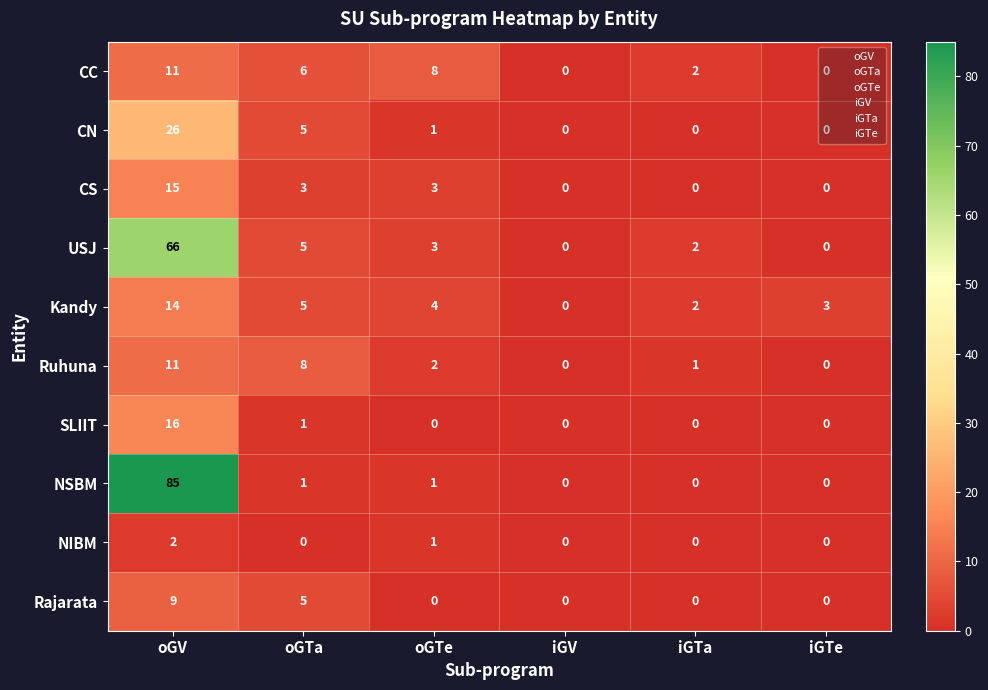

What is the greatest value displayed?

85